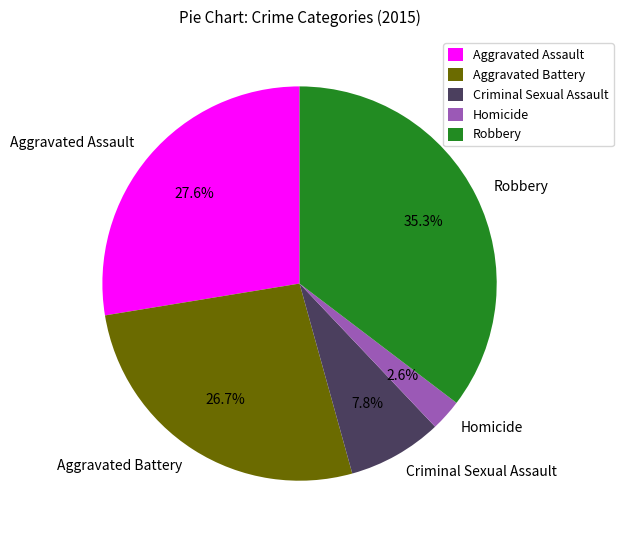

What is the smallest slice in the pie chart?

Homicide